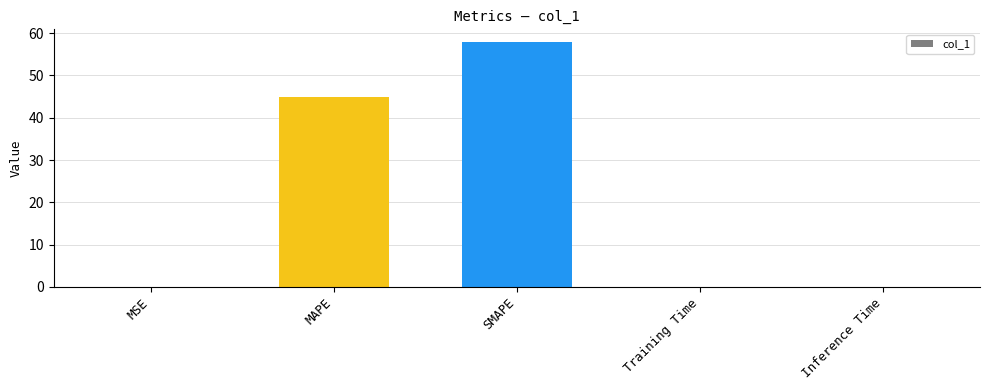

The chart shows a value of 0.0 at MSE. True or false?

True